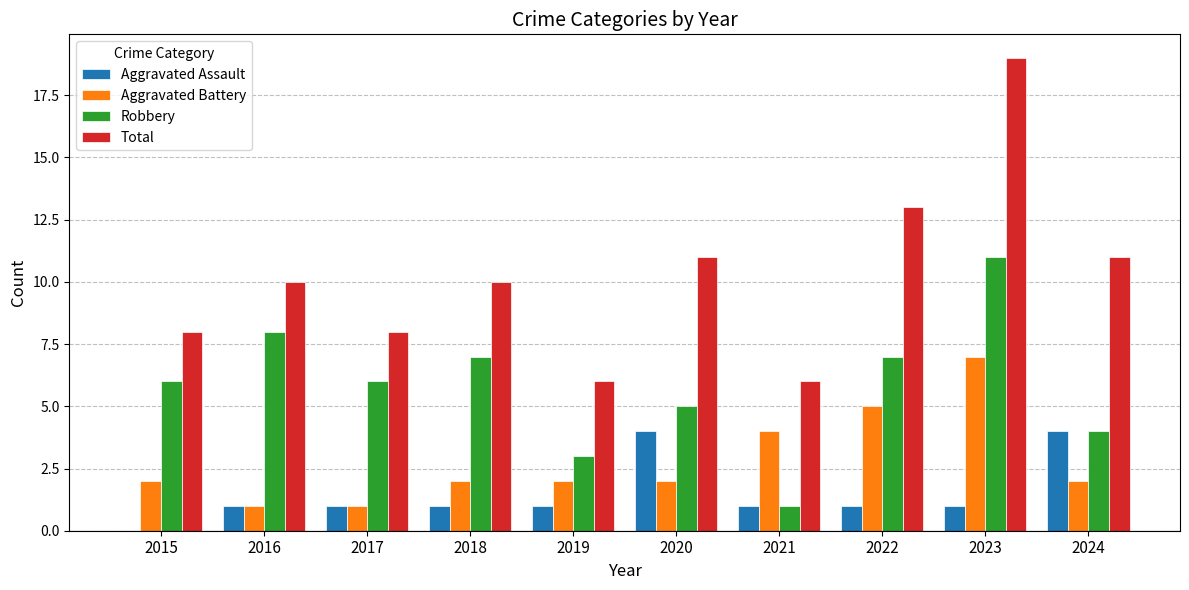

The value of Total at 2019 is 8. True or false?

False